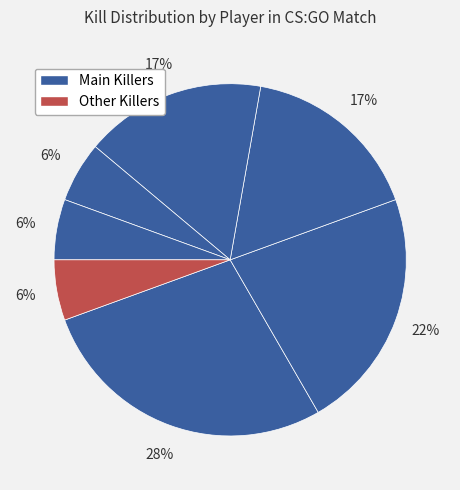

How many segments does this pie chart have?

7